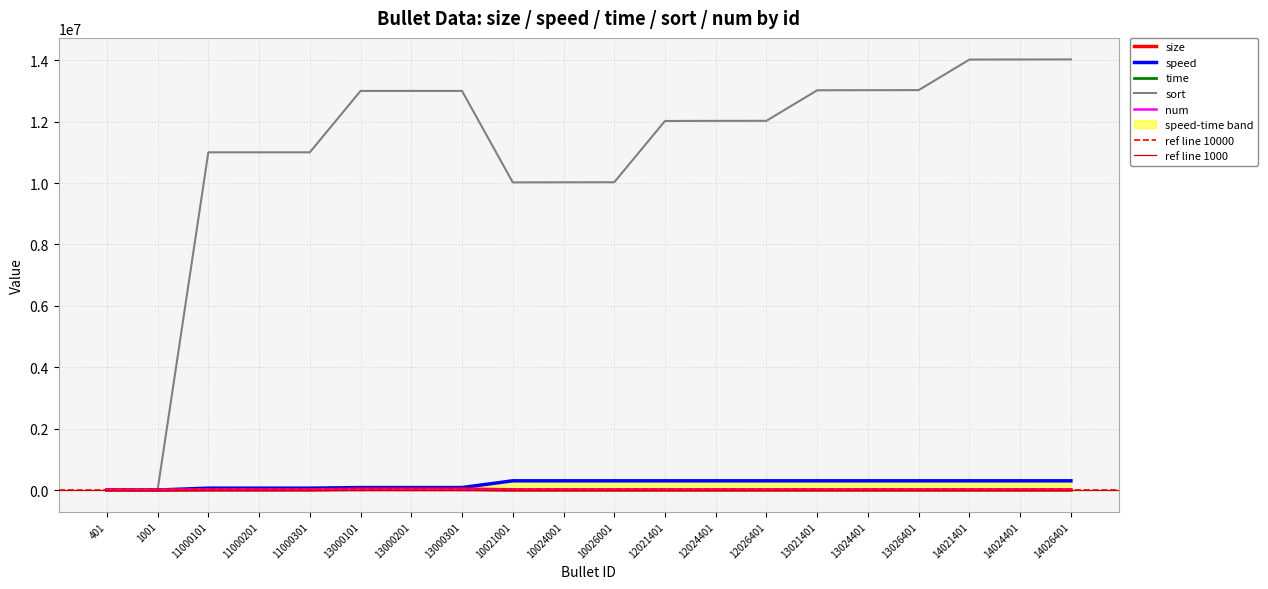

Is the value of time at 10021001 greater than the value of size at 12026401?

No